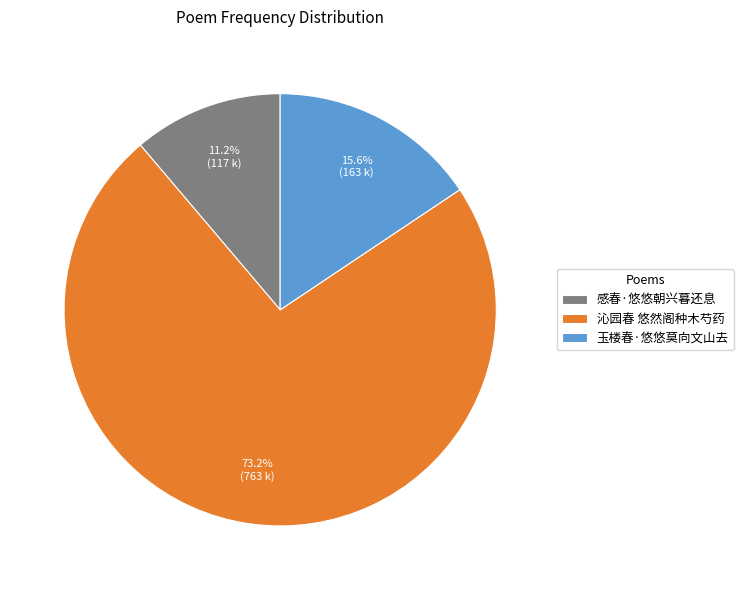

Is it true that 玉楼春·悠悠莫向文山去 is 16% of the pie?

True